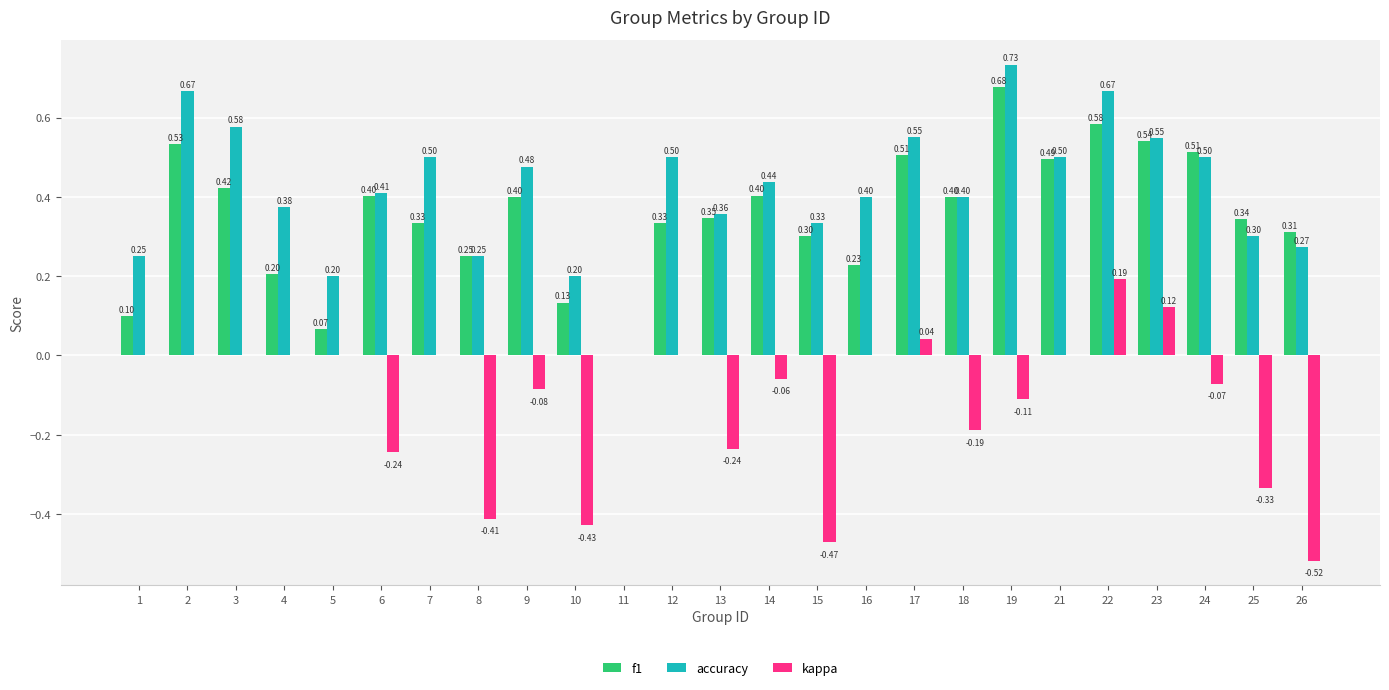

What are all the series names shown in the legend?

f1, accuracy, kappa